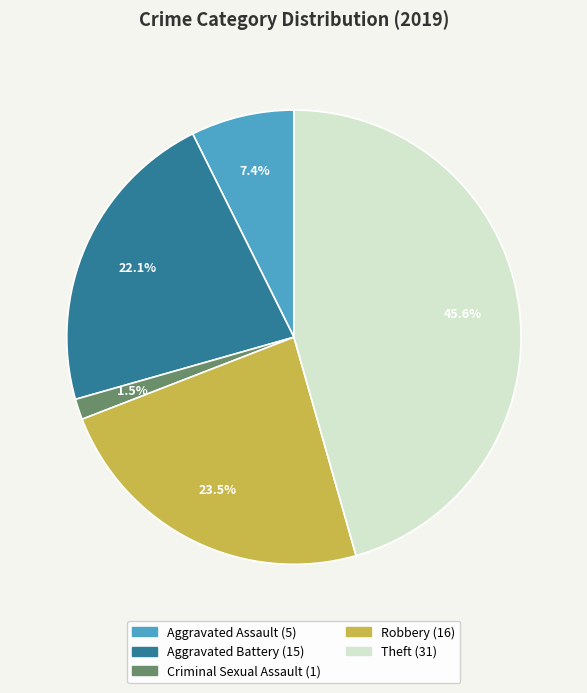

Is there any slice that represents more than half of the pie?

No